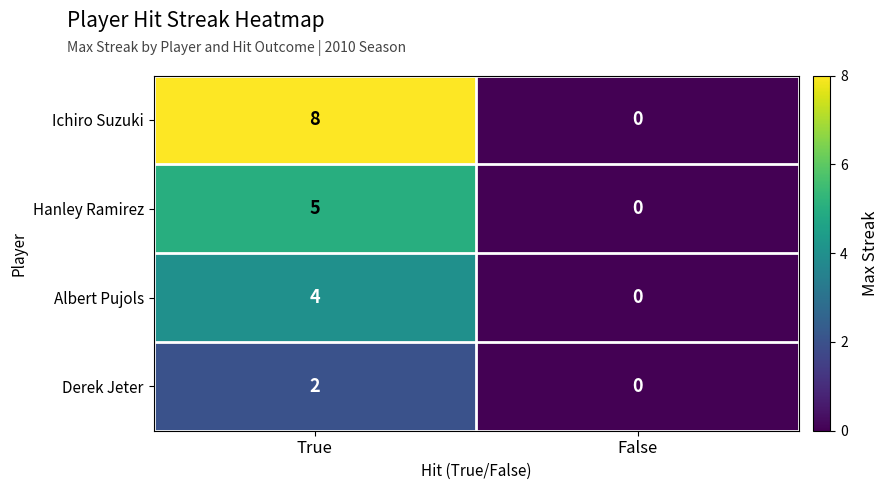

At which category is the sum across all series the highest?

True